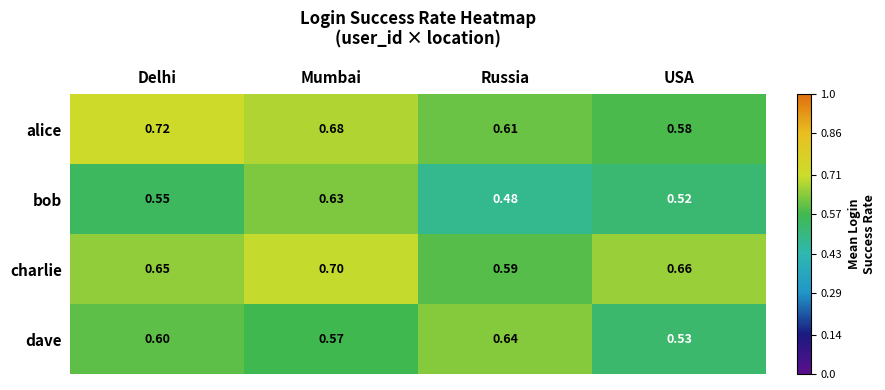

At which category is the sum across all series the highest?

Mumbai